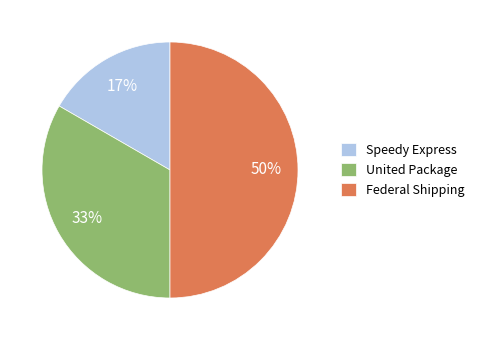

Which slice is the largest?

Federal Shipping